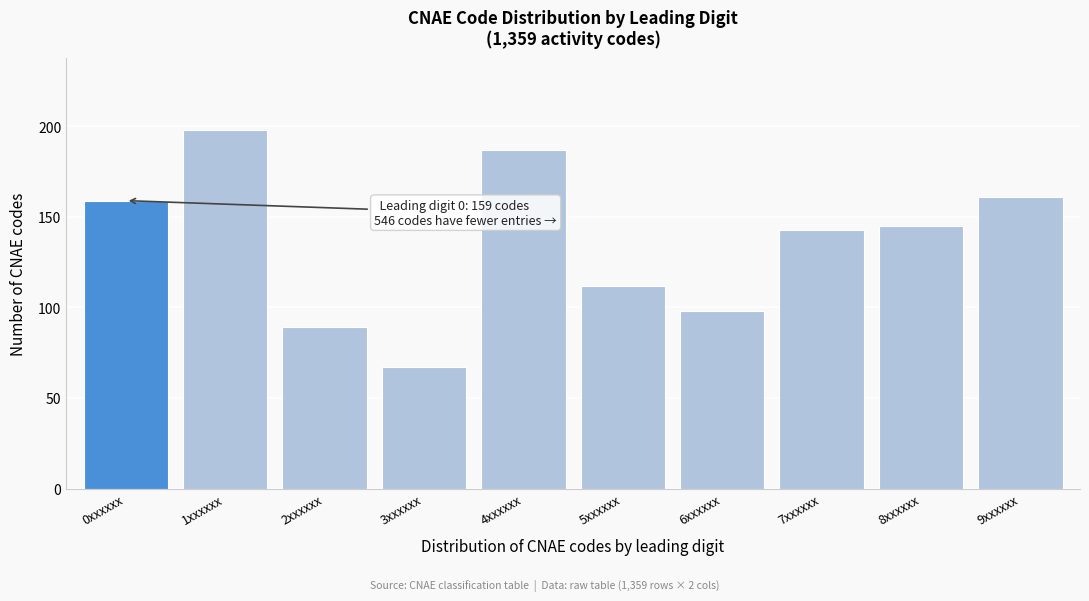

Reading left to right, list all the values displayed in this chart.

0xxxxxx=159	1xxxxxx=198	2xxxxxx=89	3xxxxxx=67	4xxxxxx=187	5xxxxxx=112	6xxxxxx=98	7xxxxxx=143	8xxxxxx=145	9xxxxxx=161